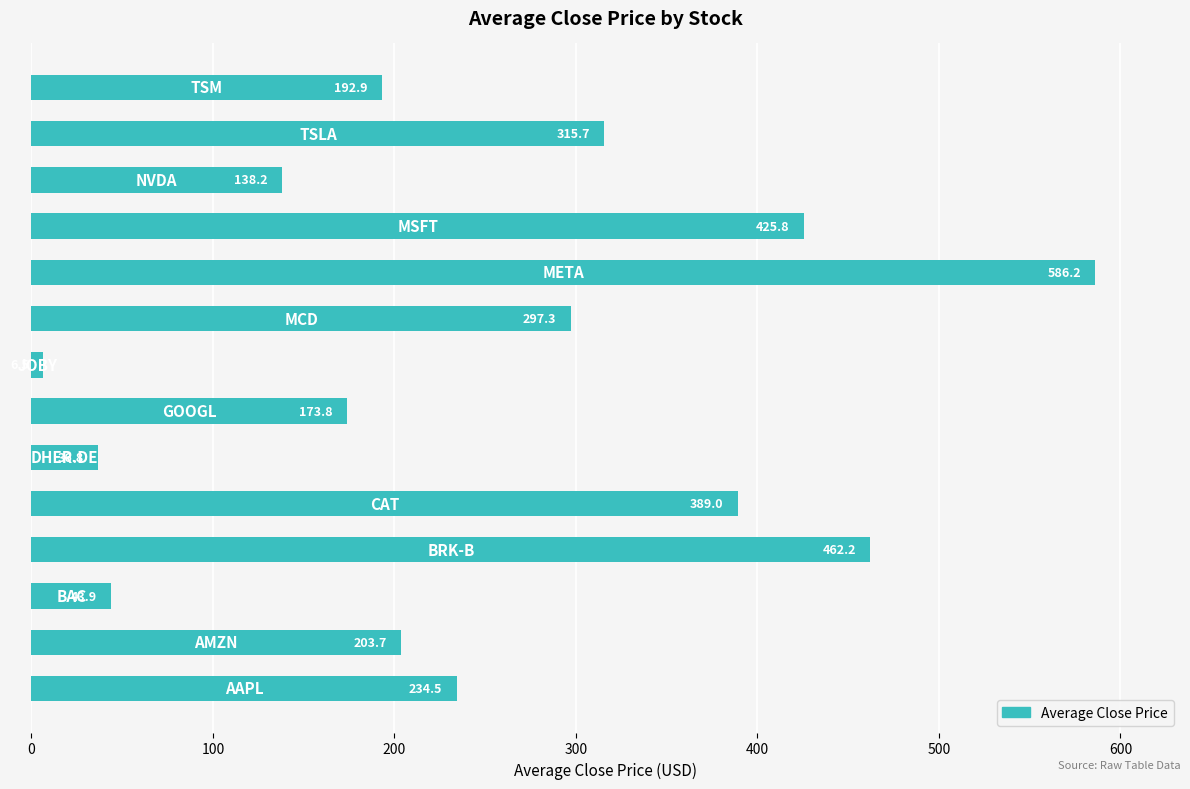

What is the smallest value displayed?

6.5